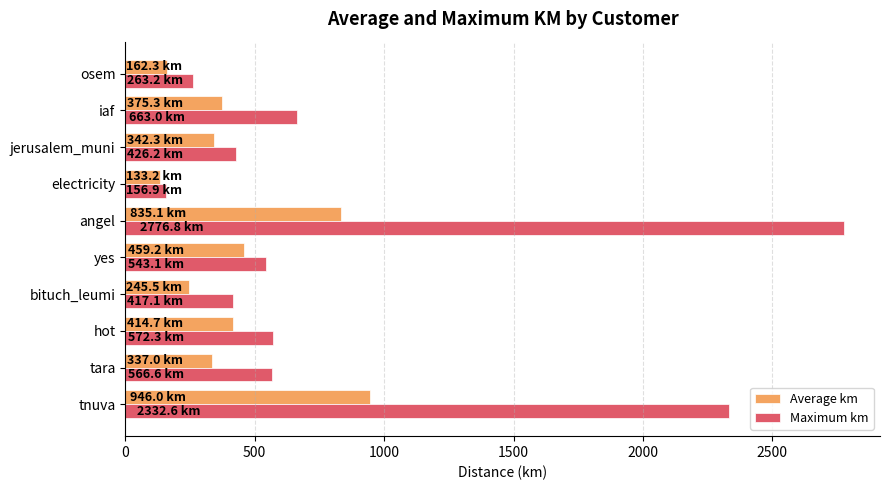

List the series in order of their overall mean, lowest first.

Average km, Maximum km